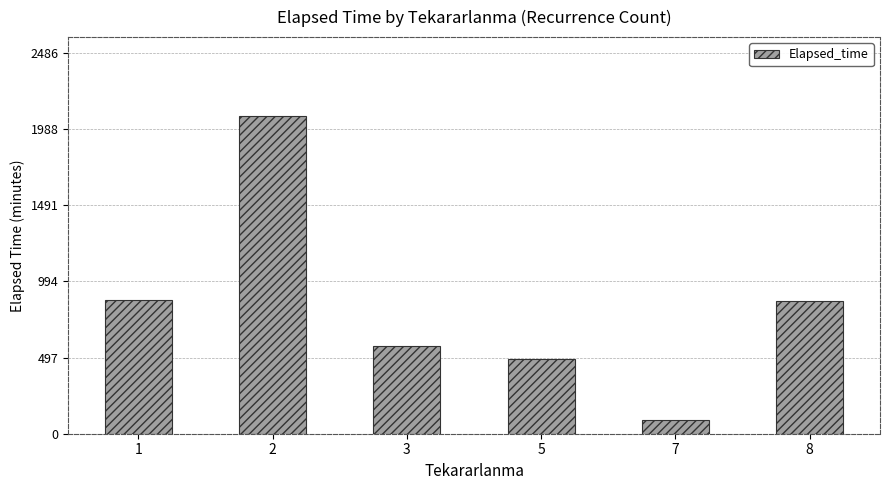

What is the sum of all values?

4965.3